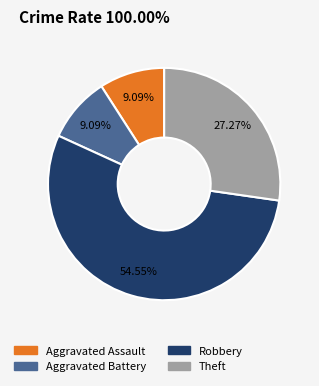

Is there a majority slice in this chart?

Yes